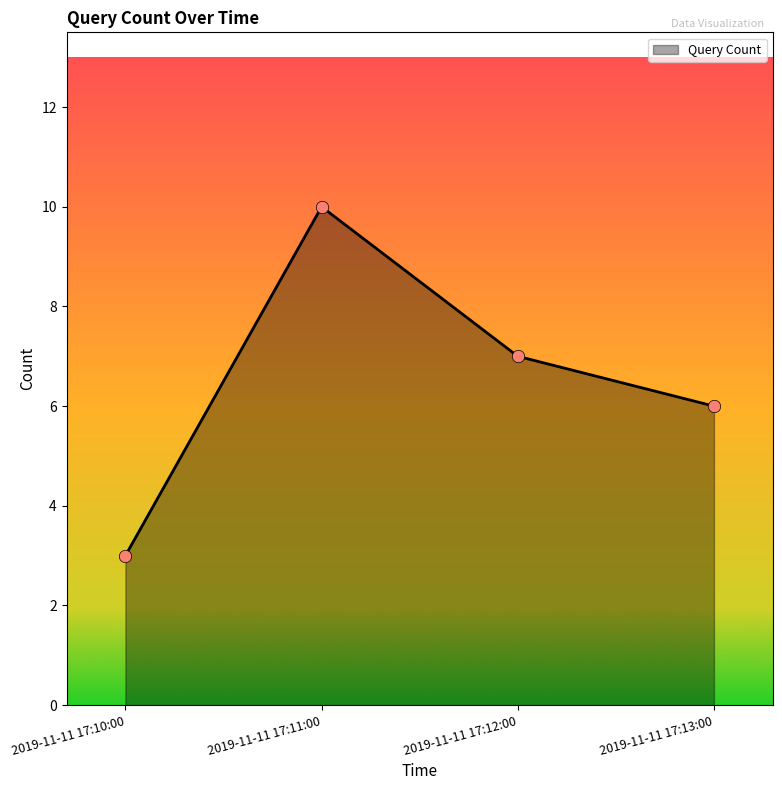

What is the change in value from 2019-11-11 17:10:00 to 2019-11-11 17:13:00?

+3